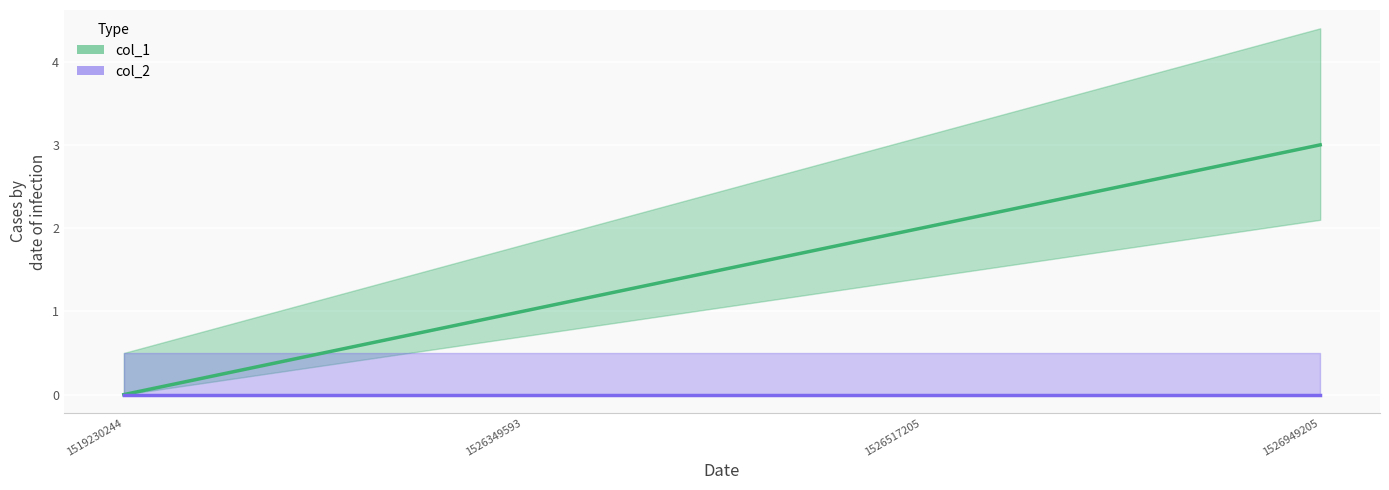

Which category has the highest value across all series?

1526949205